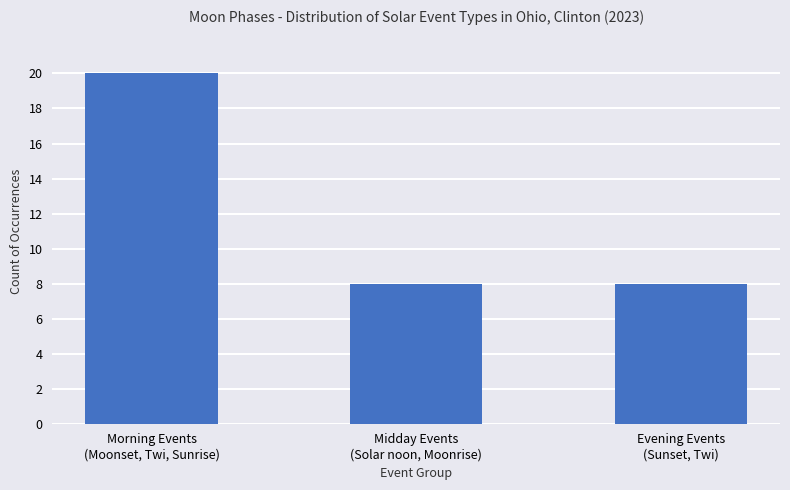

What is the smallest value displayed?

8